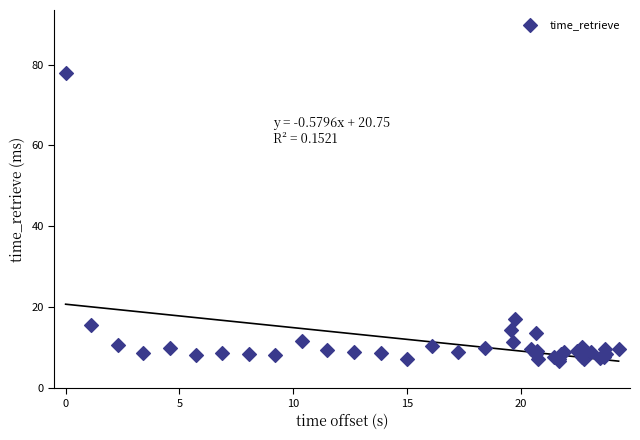

What Y value in the scatter plot is closest to 42?

17.0